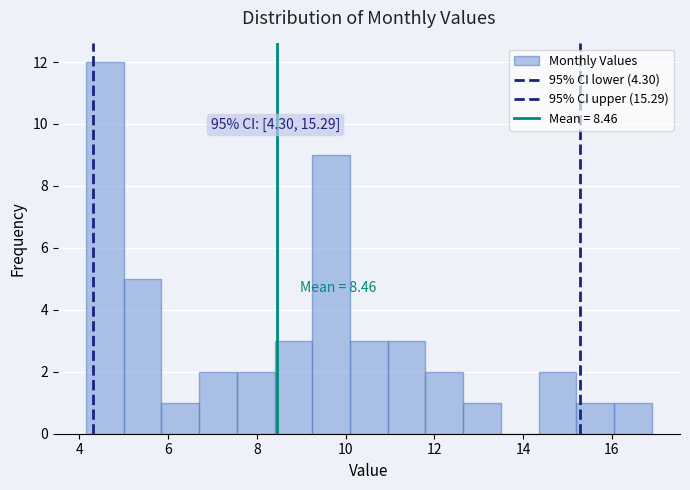

Which range on the x-axis has the tallest bar?

4.15 to 5.00